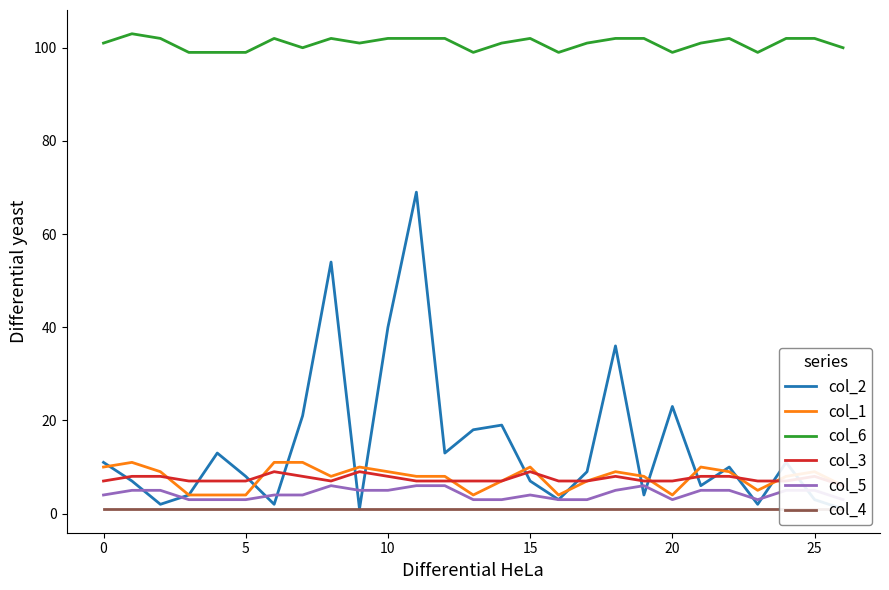

Is it true that col_6 equals 179 at 10?

False